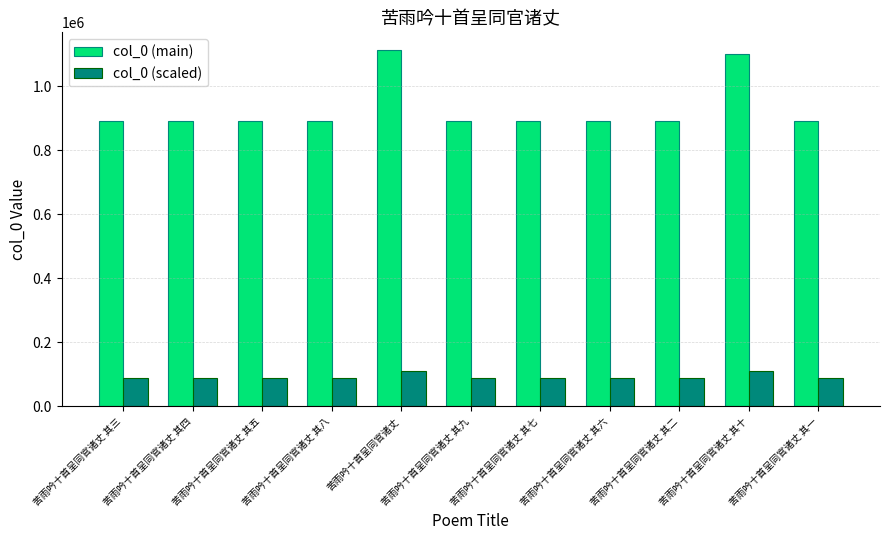

What is the sum of all col_0 (main) values?

10229097.0